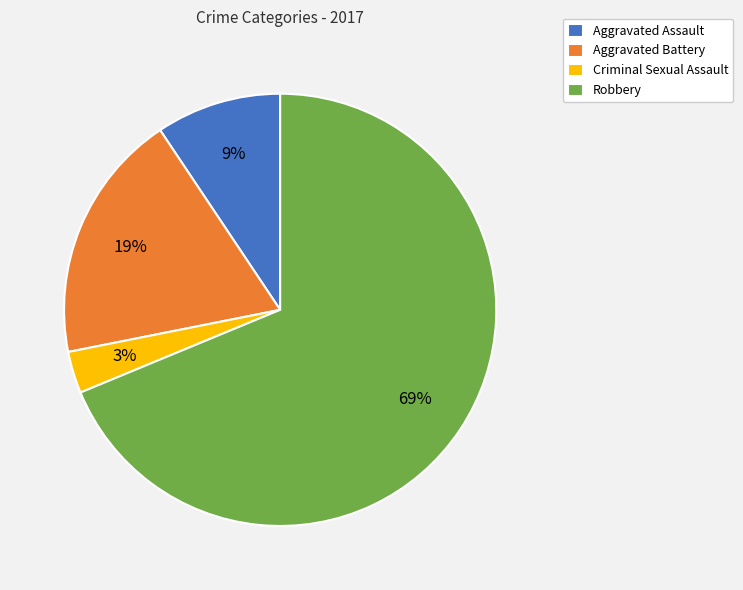

Do Aggravated Battery and Aggravated Assault together represent more than half of the pie?

No